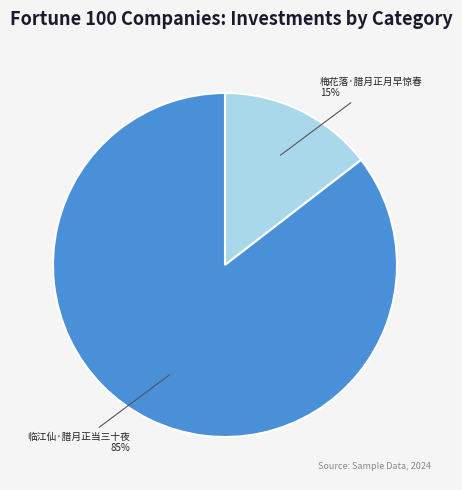

How many segments does this pie chart have?

2